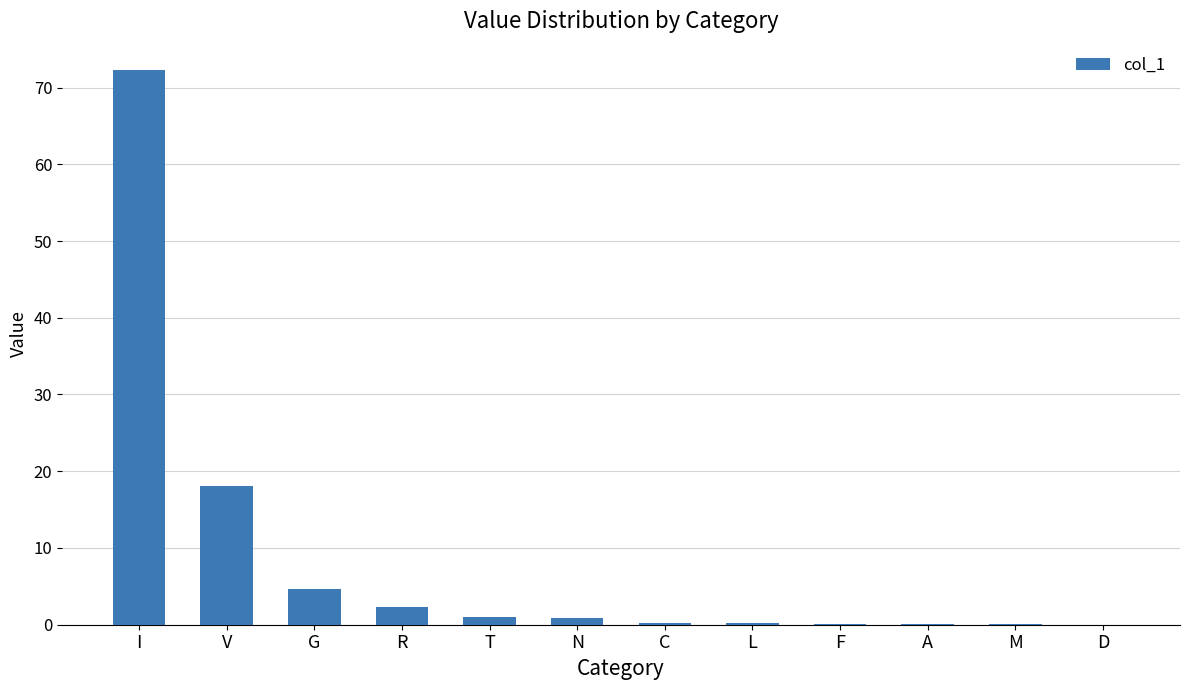

Which label corresponds to the largest value in the chart?

I